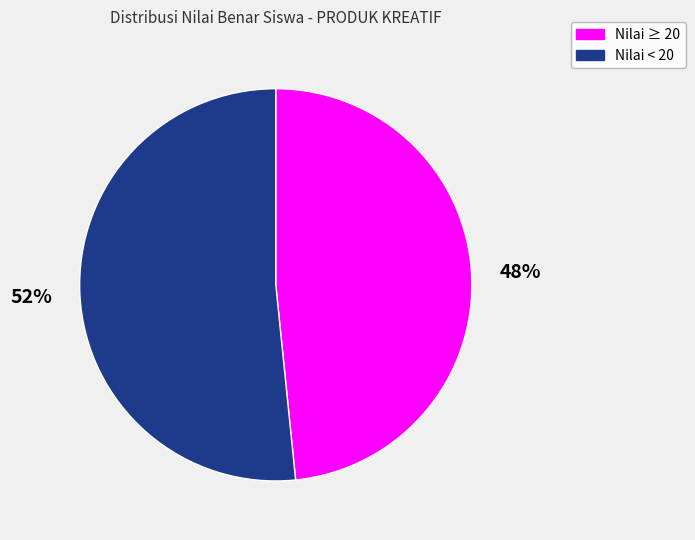

Is there any slice that represents more than half of the pie?

Yes